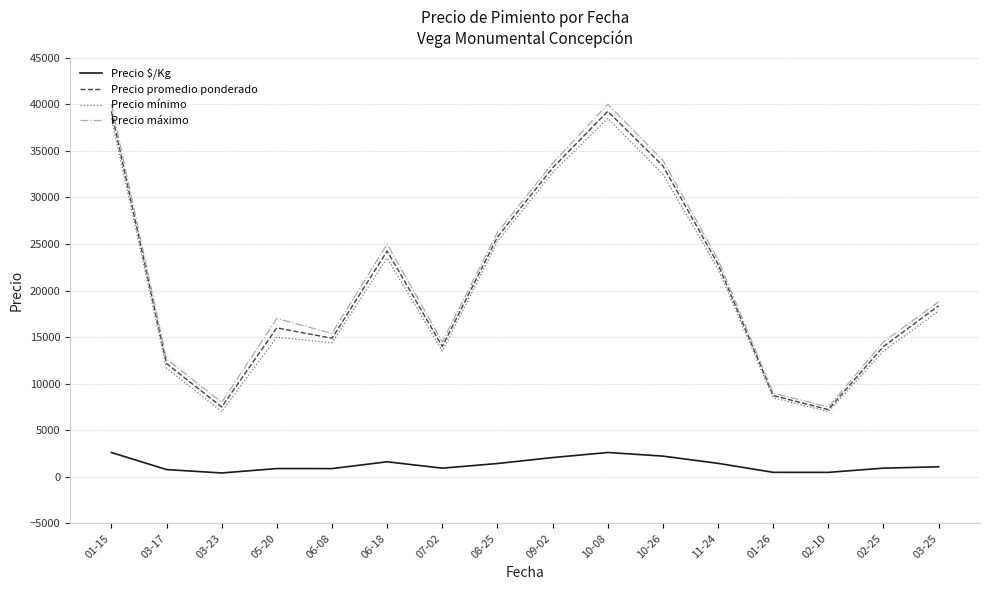

Is it true that Precio promedio ponderado equals 7500 at 03-23?

True